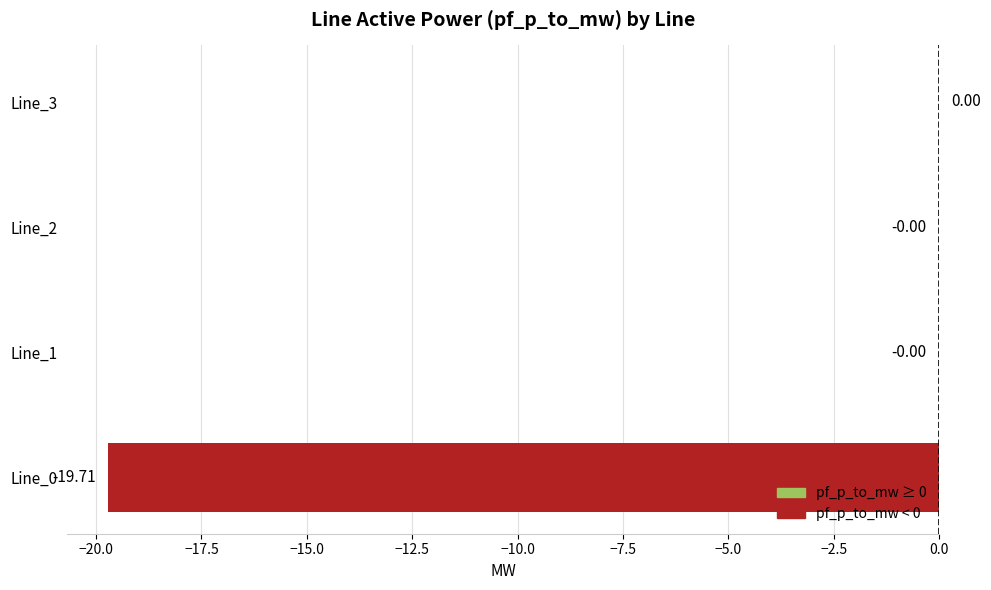

What is the sum of all values?

-19.7